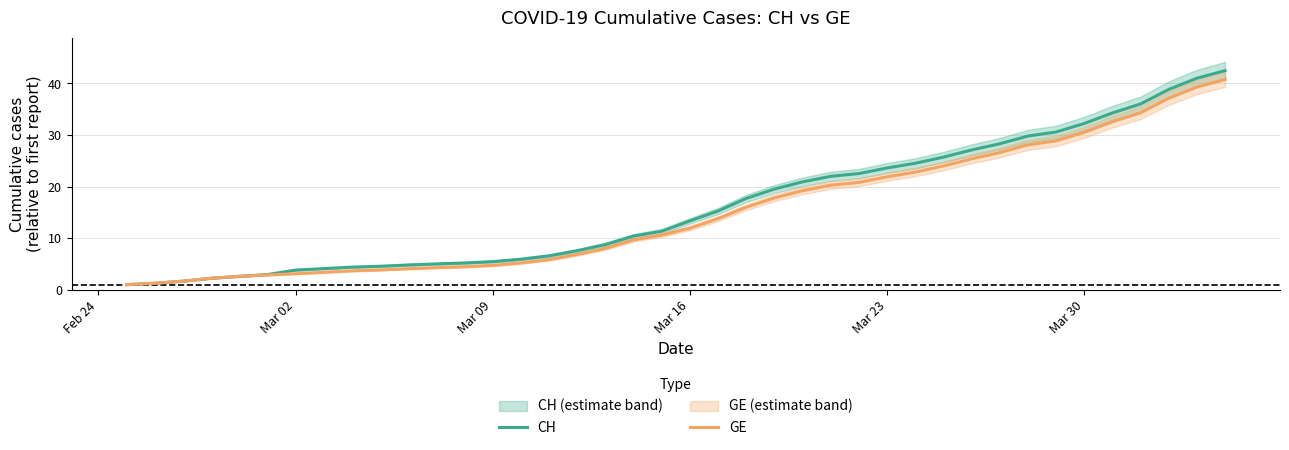

What is the value of the GE point at the 3rd from the left?

1.7